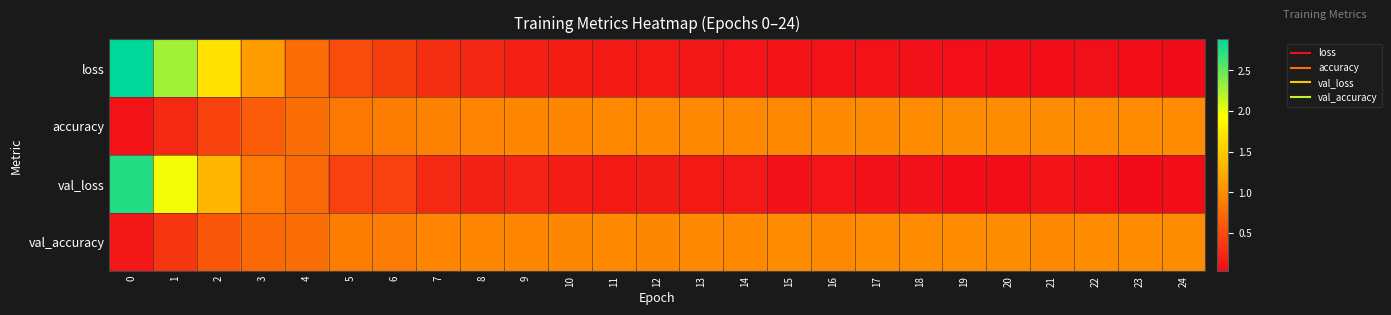

Count the number of data series in this chart.

4